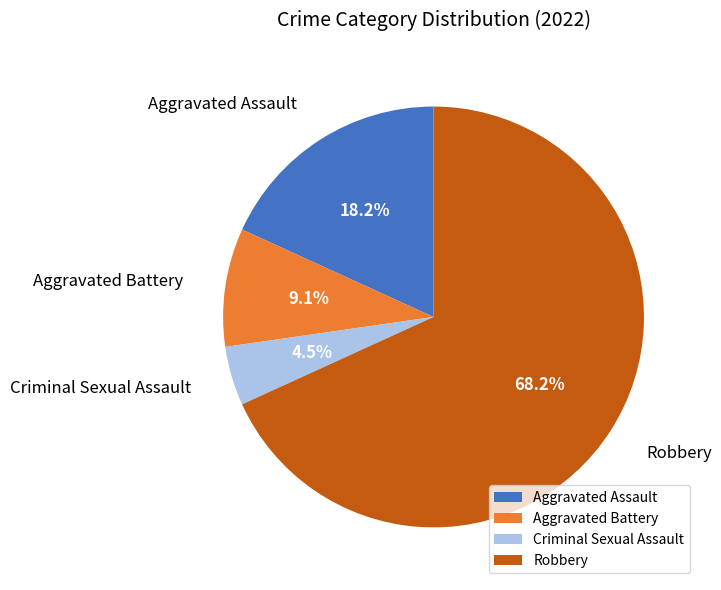

Rank the categories by value from lowest to highest.

Criminal Sexual Assault, Aggravated Battery, Aggravated Assault, Robbery